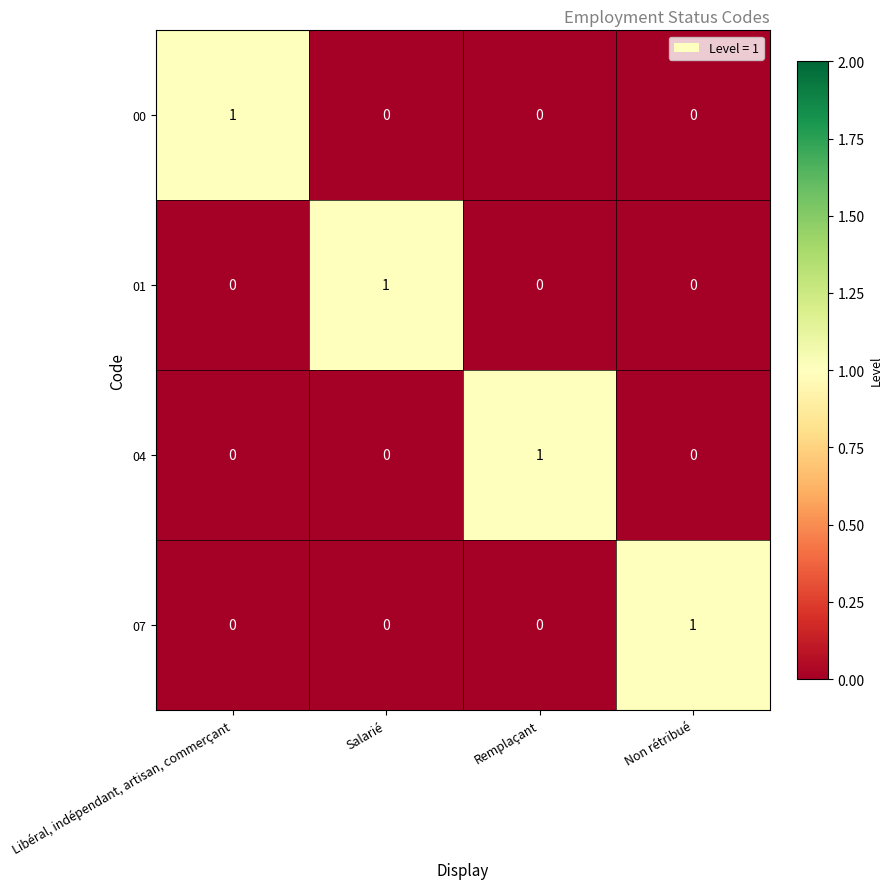

How many data points does each series have?

4